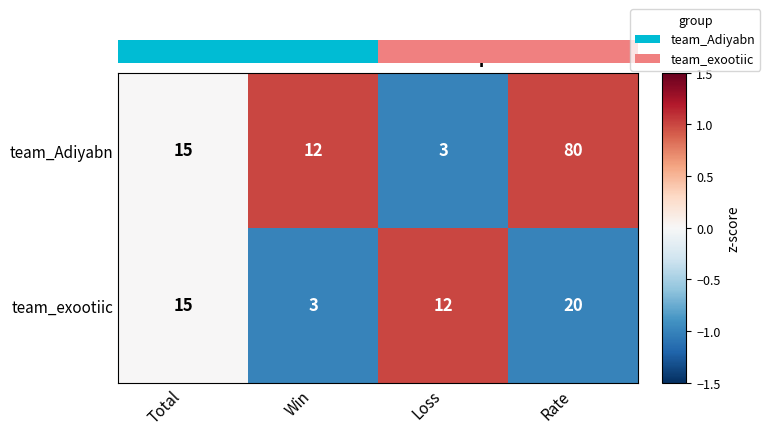

Reading left to right, what are all the values shown in this chart?

team_Adiyabn: Total=15	Win=12	Loss=3	Rate=80
team_exootiic: Total=15	Win=3	Loss=12	Rate=20